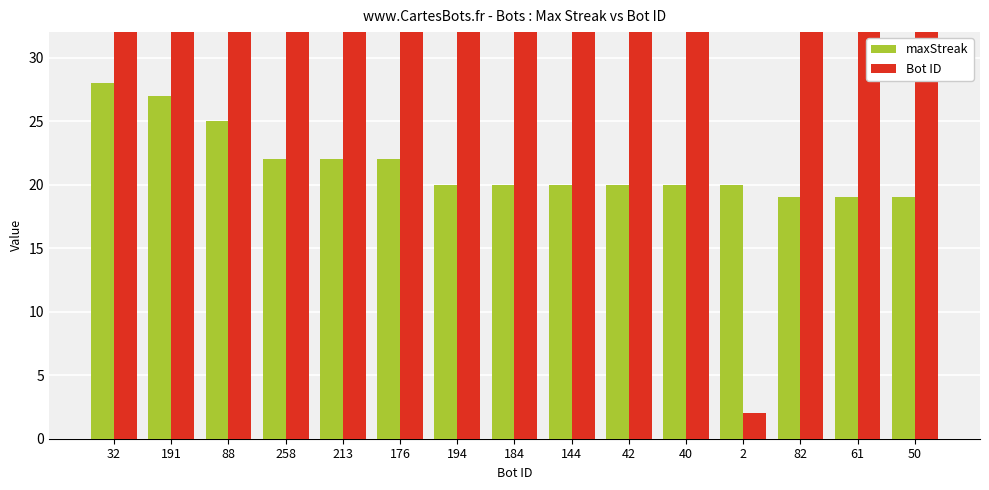

Reading right to left, what are all the values shown in this chart?

maxStreak: 19	19	19	20	20	20	20	20	20	22	22	22	25	27	28
Bot ID: 50	61	82	2	40	42	144	184	194	176	213	258	88	191	32